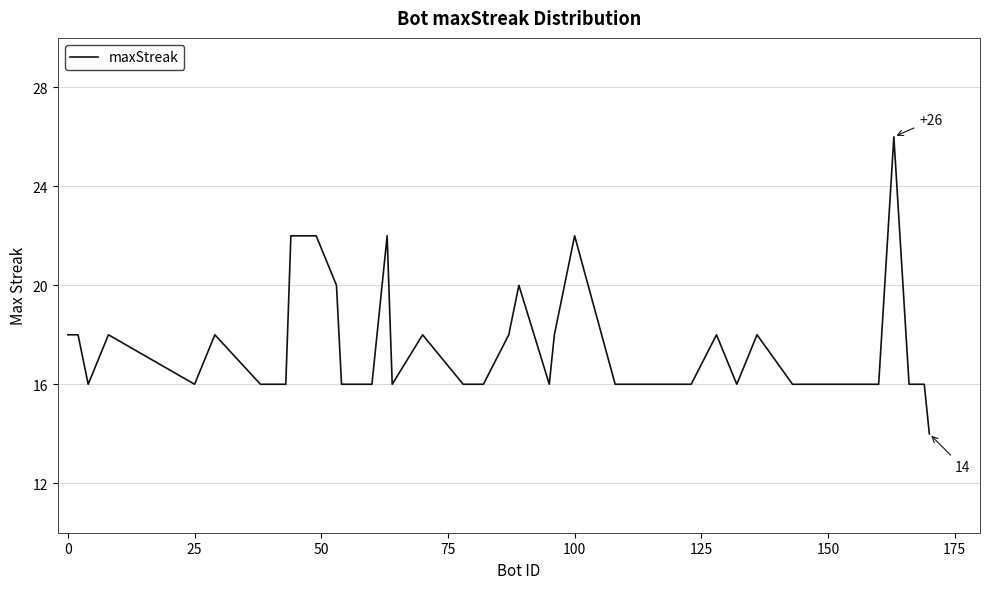

What is the maximum value shown in the chart?

26